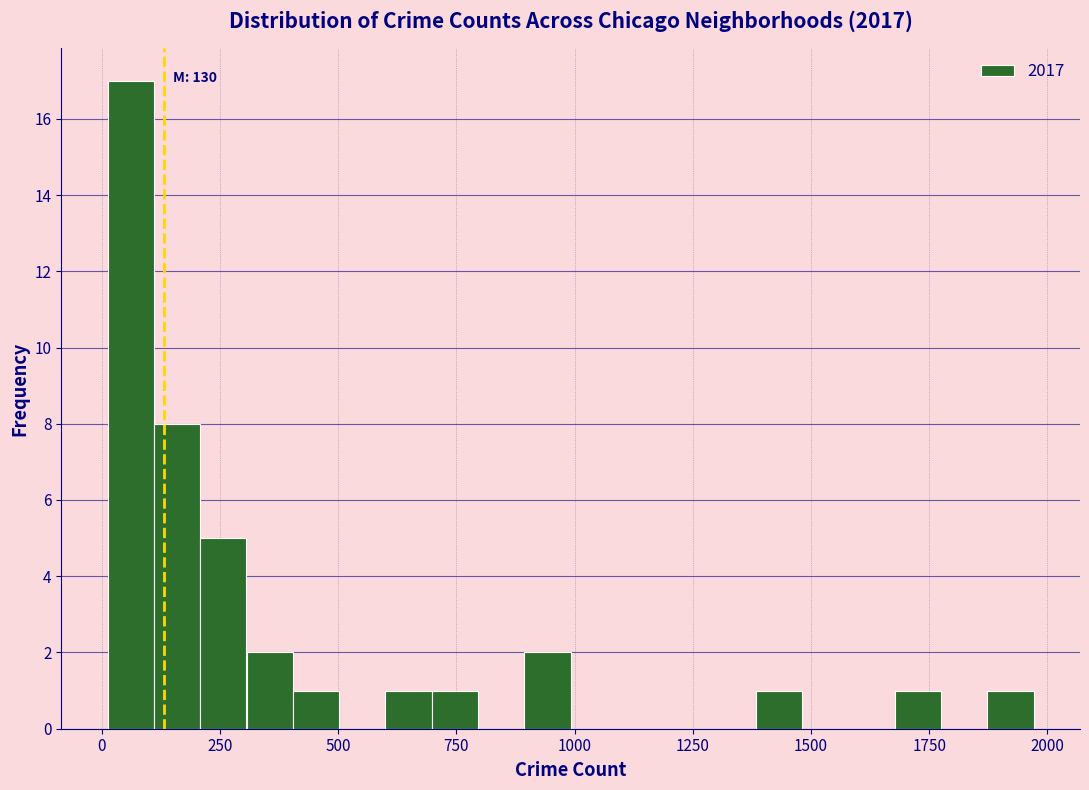

Around what value on the x-axis is the tallest bar? Give the approximate position of its centre, as read against the axis.

50